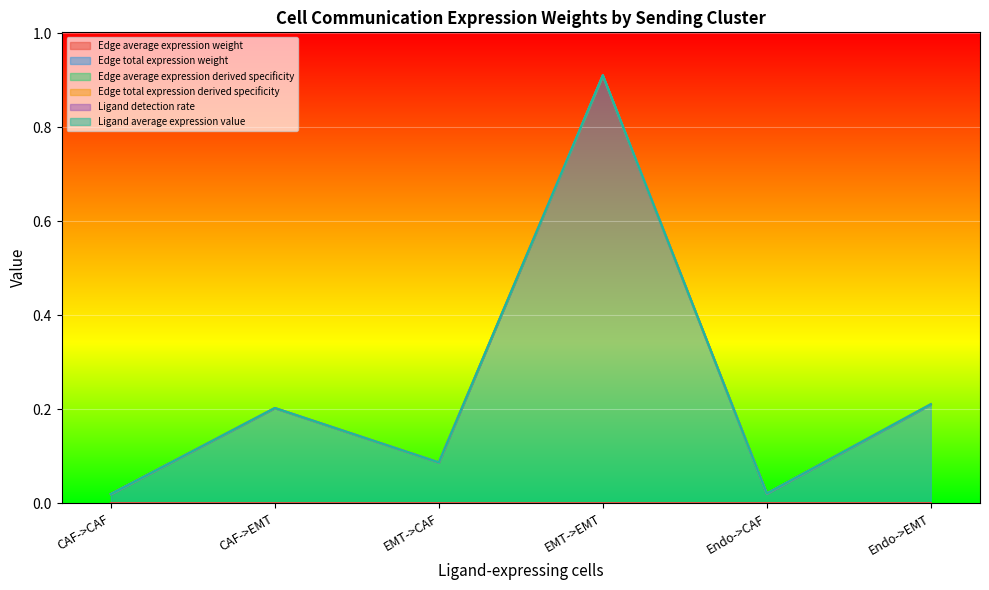

How many interior local valleys does the Edge average expression weight series have?

1